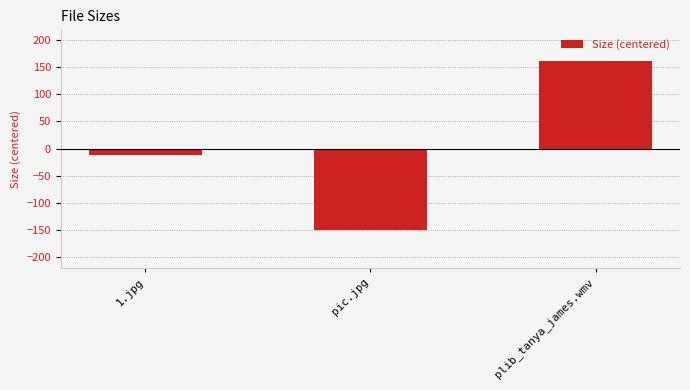

Where is the data nearest to the value 5?

1.jpg